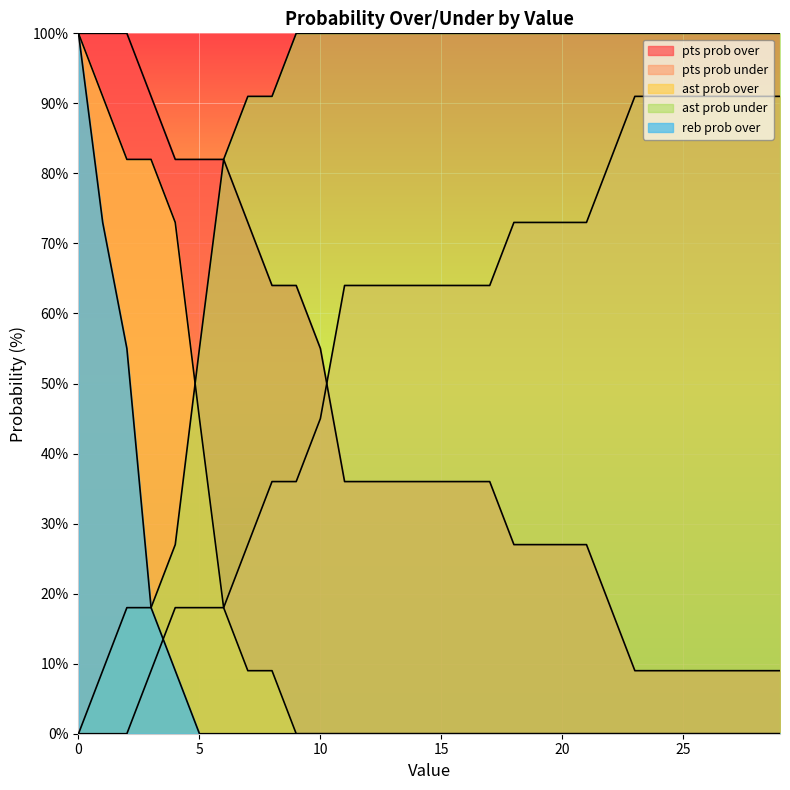

What is the difference between the maximum and minimum values in the ast prob under series?

100